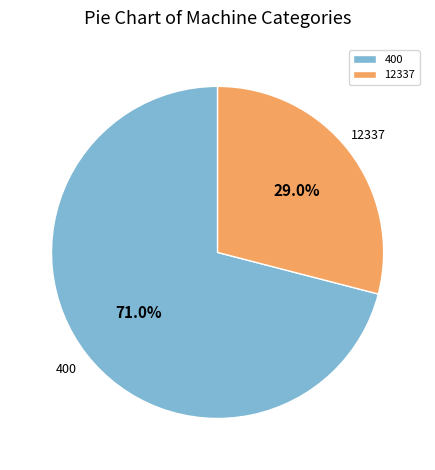

Approximately how many times larger is the value at 12337 compared to 400?

0.4